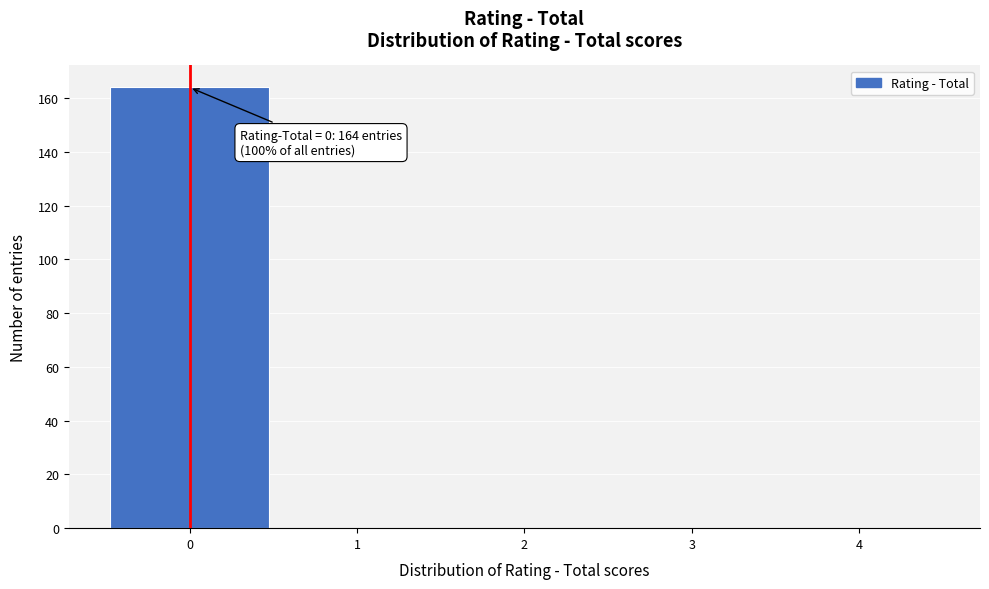

Which range on the x-axis has the tallest bar?

-0.5 to 0.5